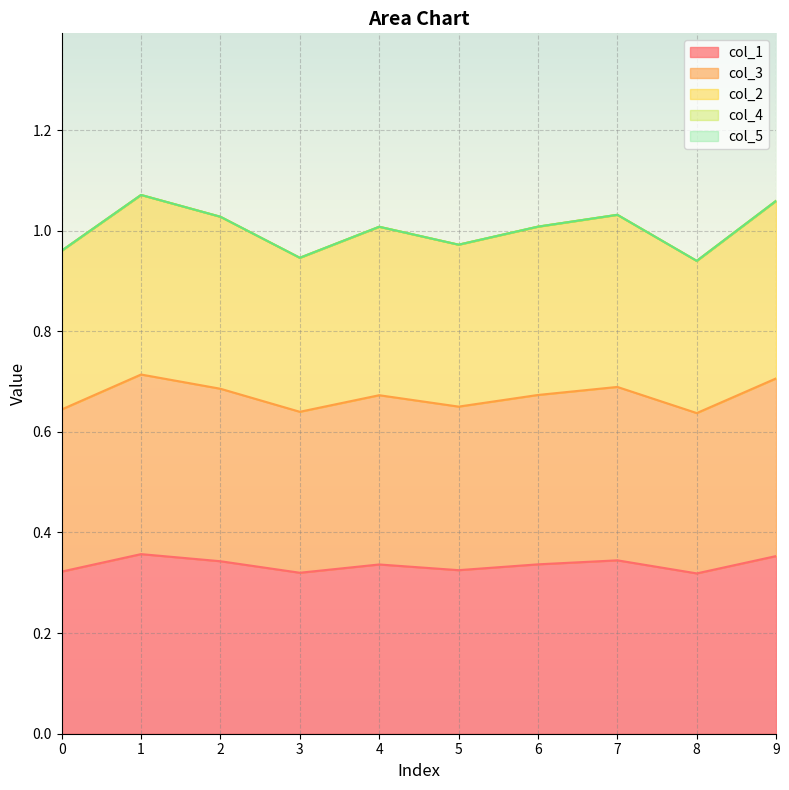

Rank the categories by col_2 value from highest to lowest.

1, 9, 7, 2, 6, 4, 5, 0, 3, 8